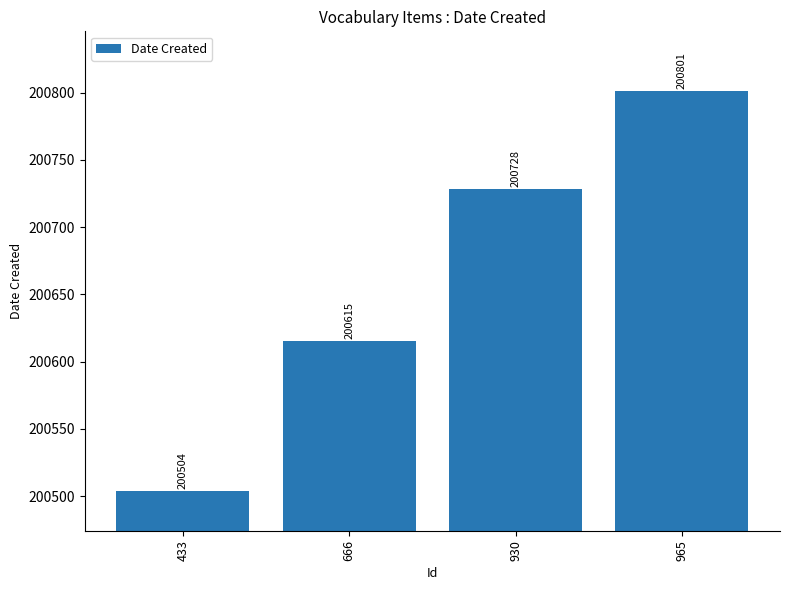

At which category does the chart reach its minimum across all series?

433